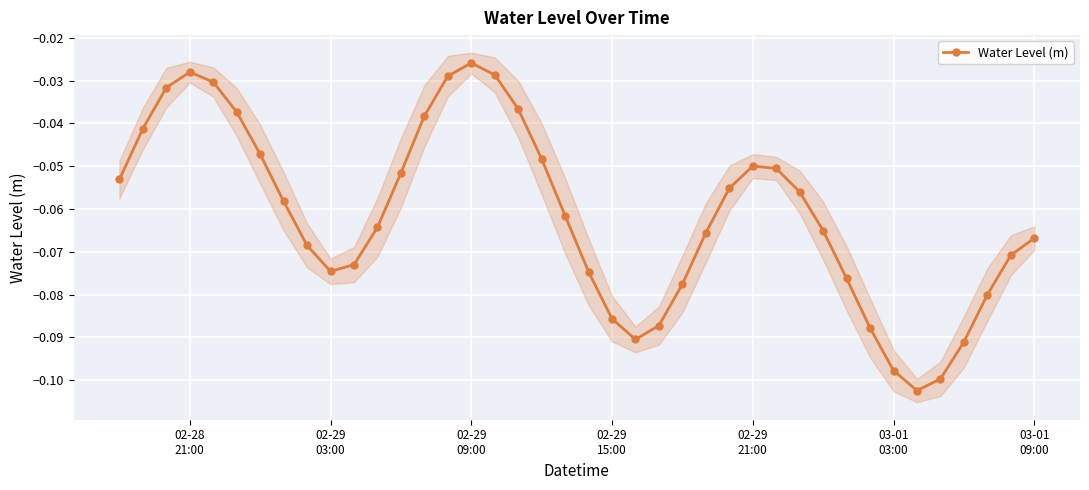

Count the number of data series in this chart.

1